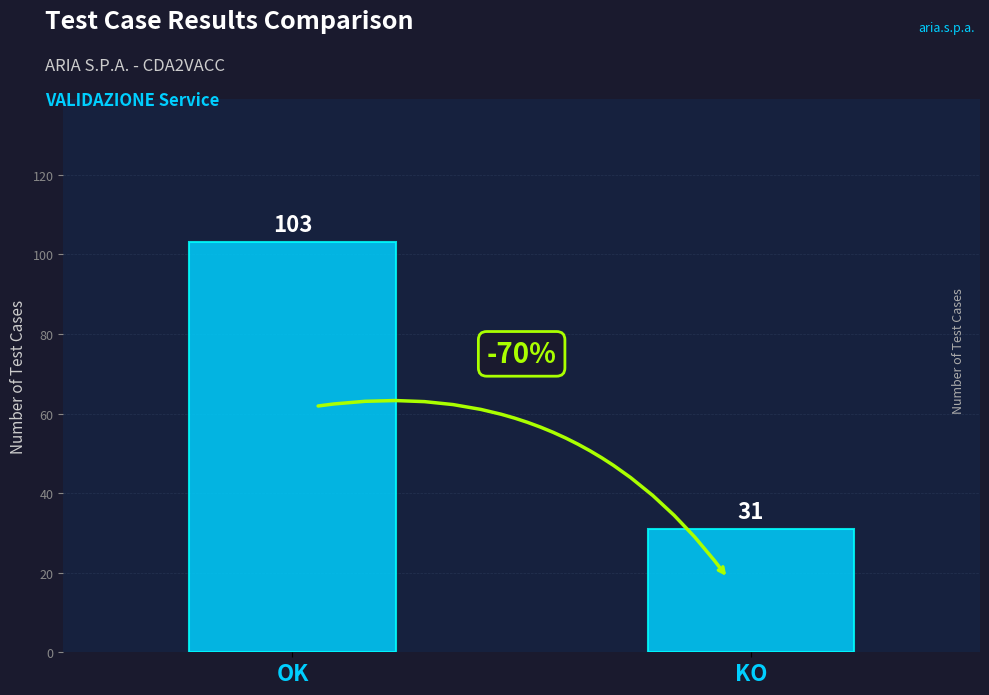

Reading left to right, what are all the values shown in this chart?

103	31